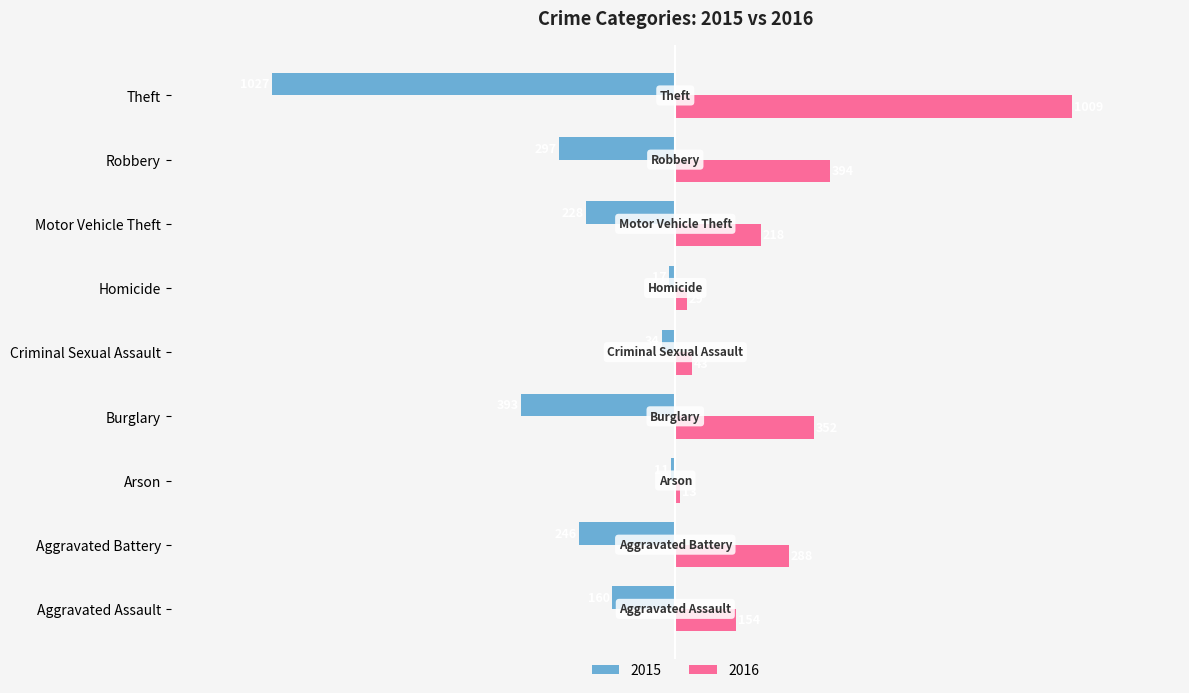

List the series in order of their overall mean, lowest first.

2015, 2016